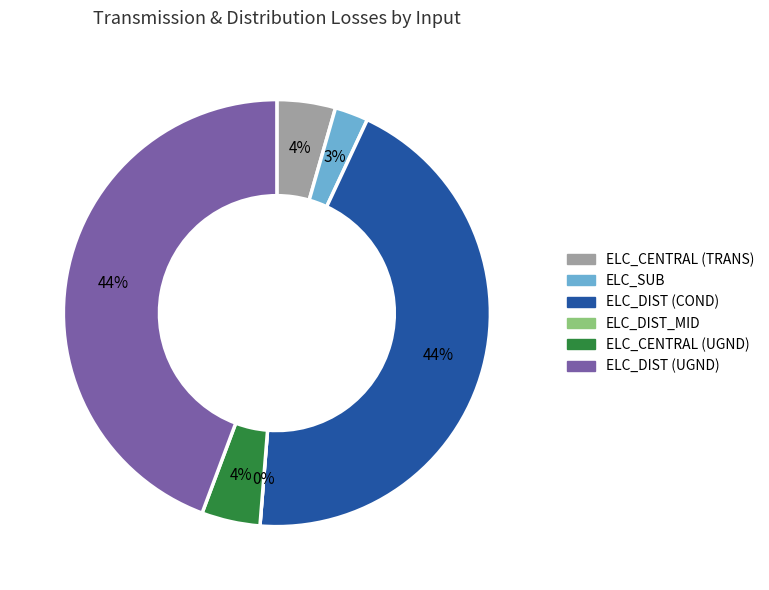

What percentage do ELC_DIST (COND) and ELC_SUB together represent?

46.8%